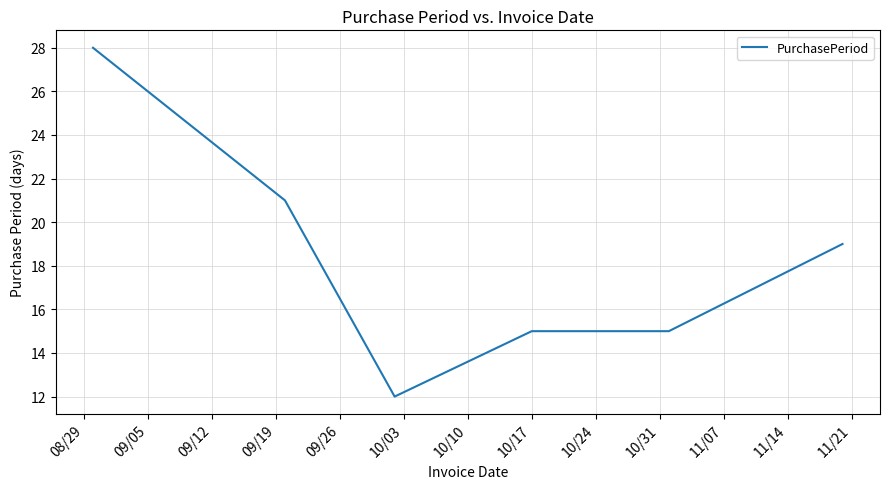

Count the number of data series in this chart.

1